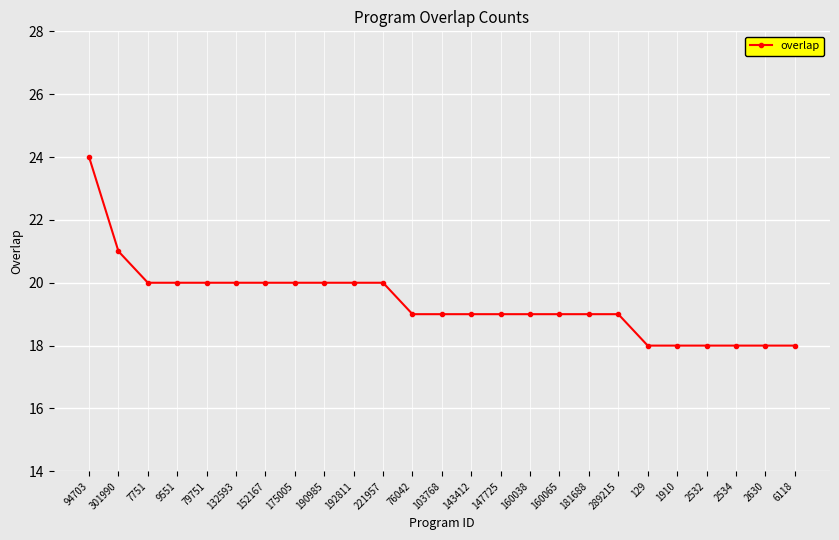

Reading left to right, extract all data points from this chart.

94703=24	301990=21	7751=20	9551=20	79751=20	132593=20	152167=20	175005=20	190985=20	192811=20	221957=20	76042=19	103768=19	143412=19	147725=19	160038=19	160065=19	181688=19	289215=19	129=18	1910=18	2532=18	2534=18	2630=18	6118=18